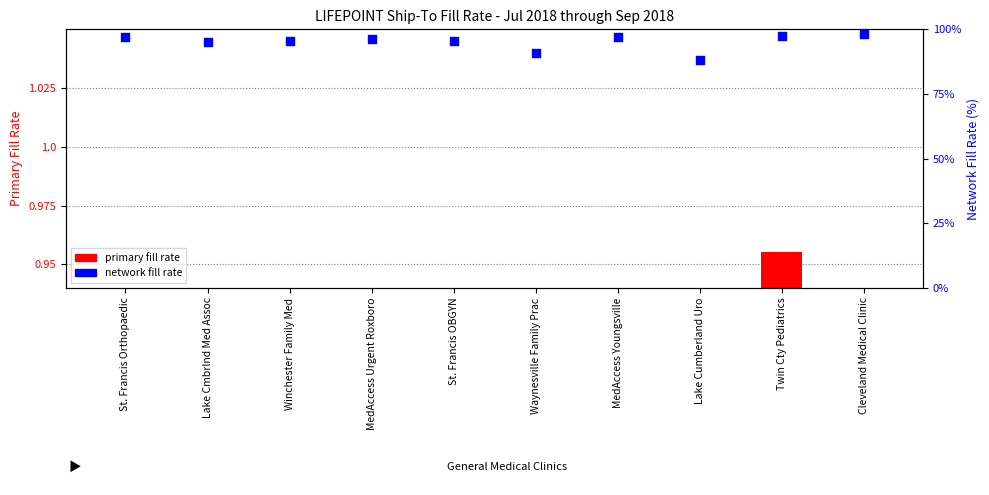

At how many categories does at least one series exceed 1?

10